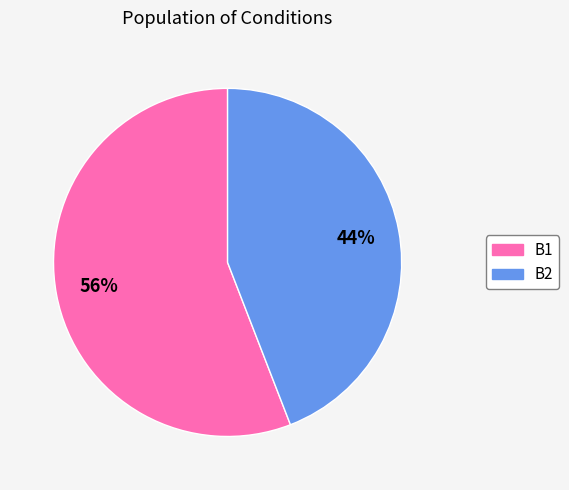

Is there any slice that represents more than half of the pie?

Yes